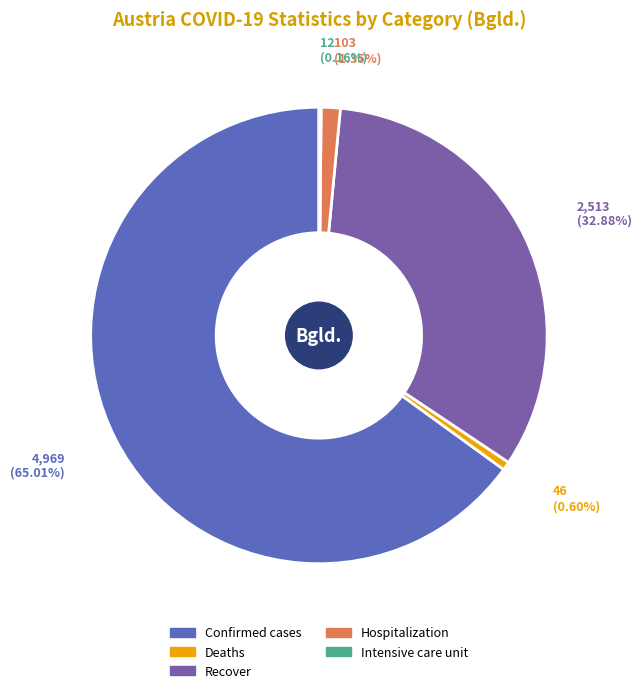

Is Confirmed cases the majority of the pie?

Yes